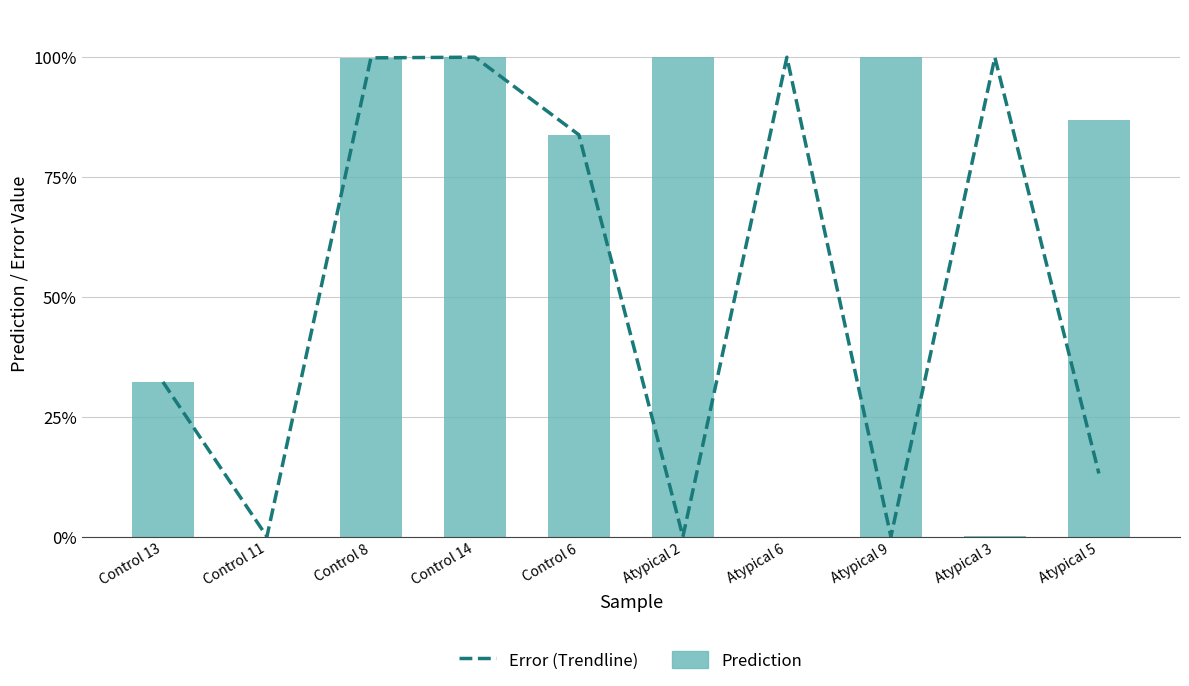

What is the sum of all Error (Trendline) values?

5.3